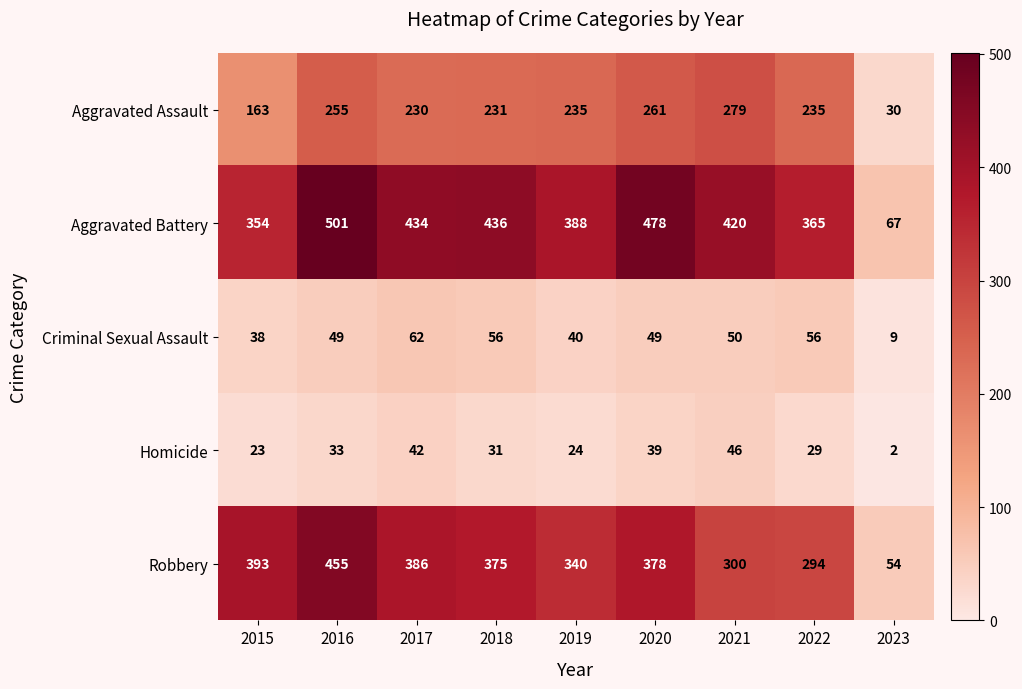

At how many categories does at least one series exceed 293?

8